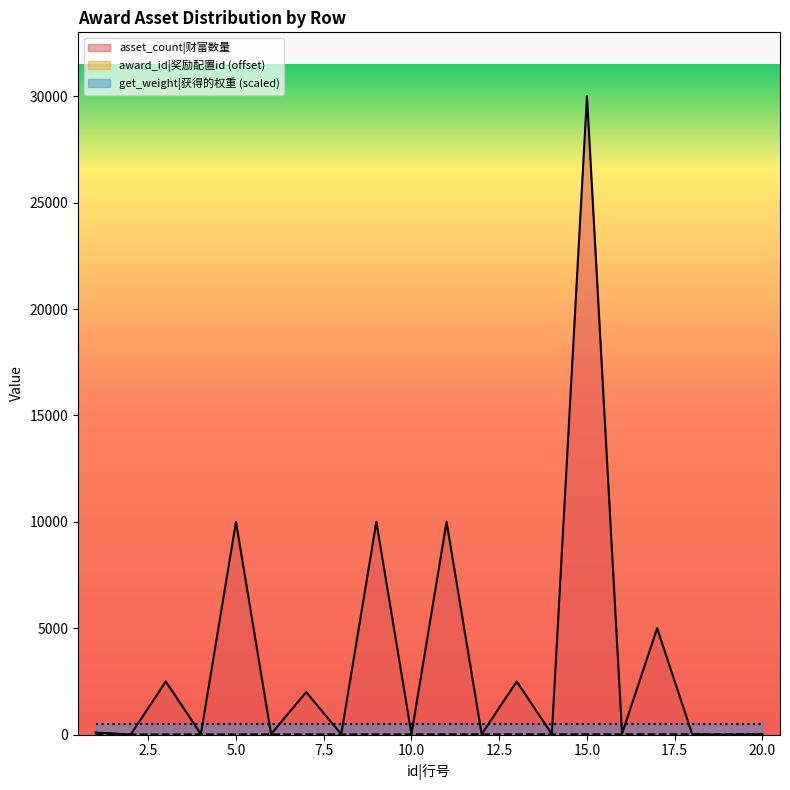

True or false: award_id has more than 1 points higher than both neighbors.

False